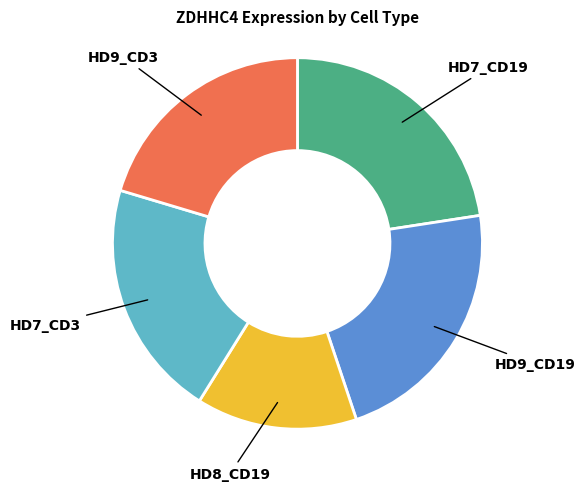

Does any single category account for the majority?

No